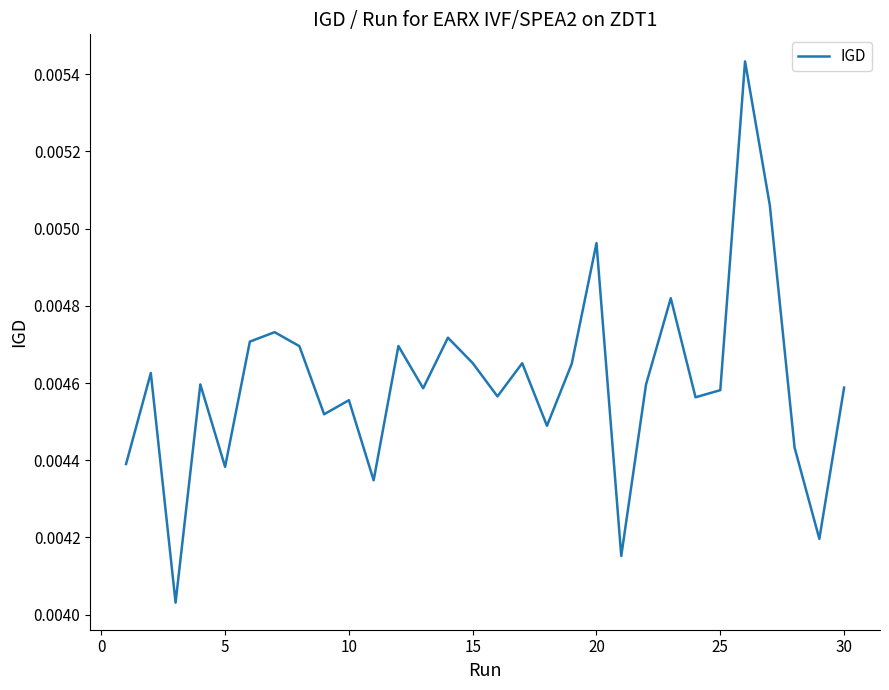

Does the chart display data point markers on the line(s)?

No